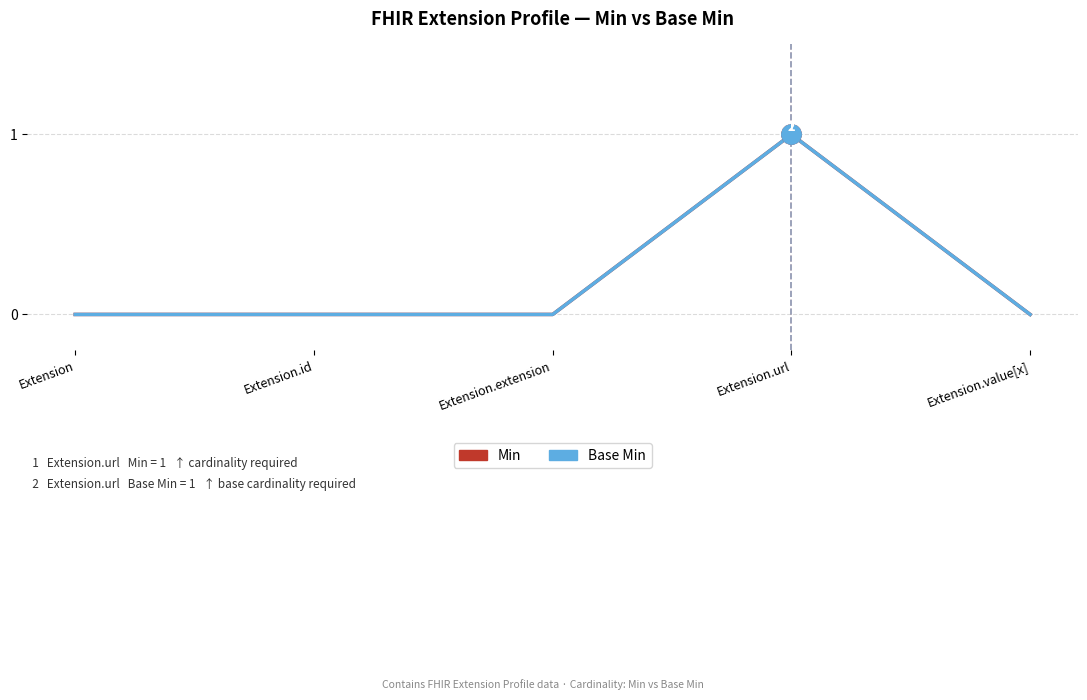

Does the chart have visible grid lines?

Yes